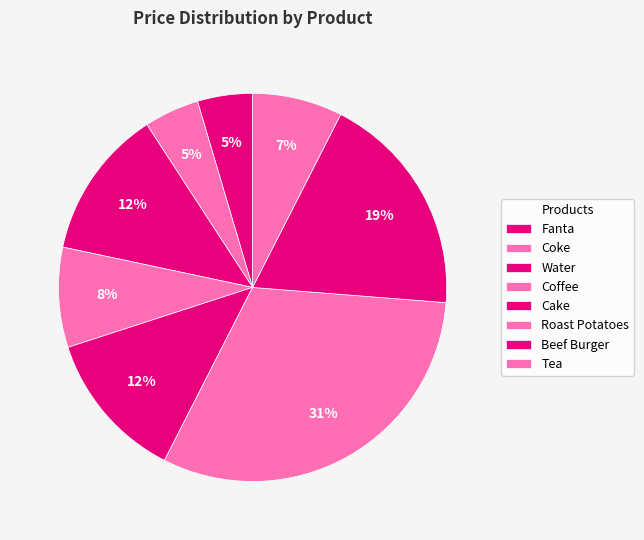

Rank the categories by value from lowest to highest.

Fanta, Coke, Tea, Coffee, Water, Cake, Beef Burger, Roast Potatoes